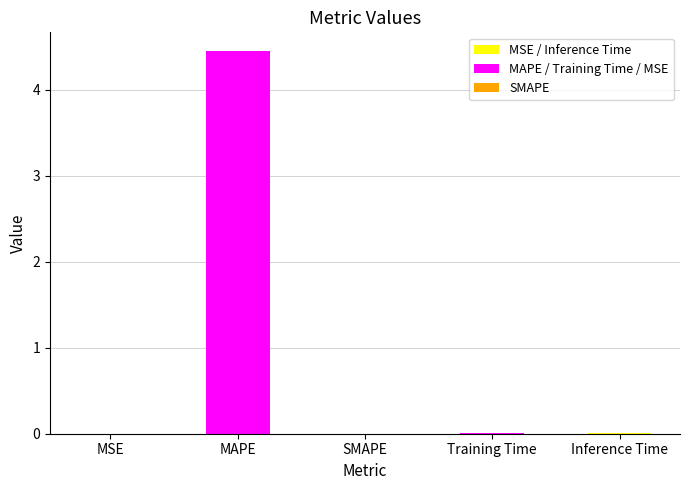

What is the greatest value displayed?

4.4